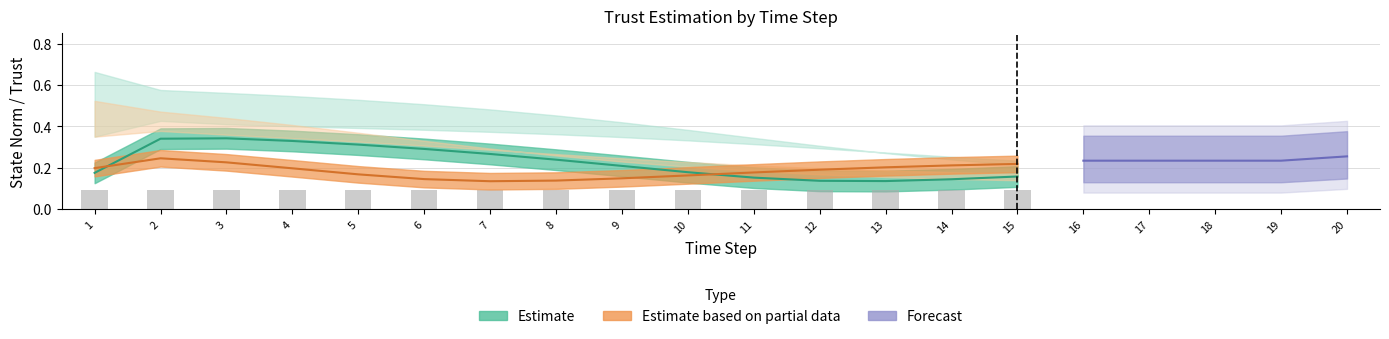

What is the difference between the highest and lowest values at 6?

0.4